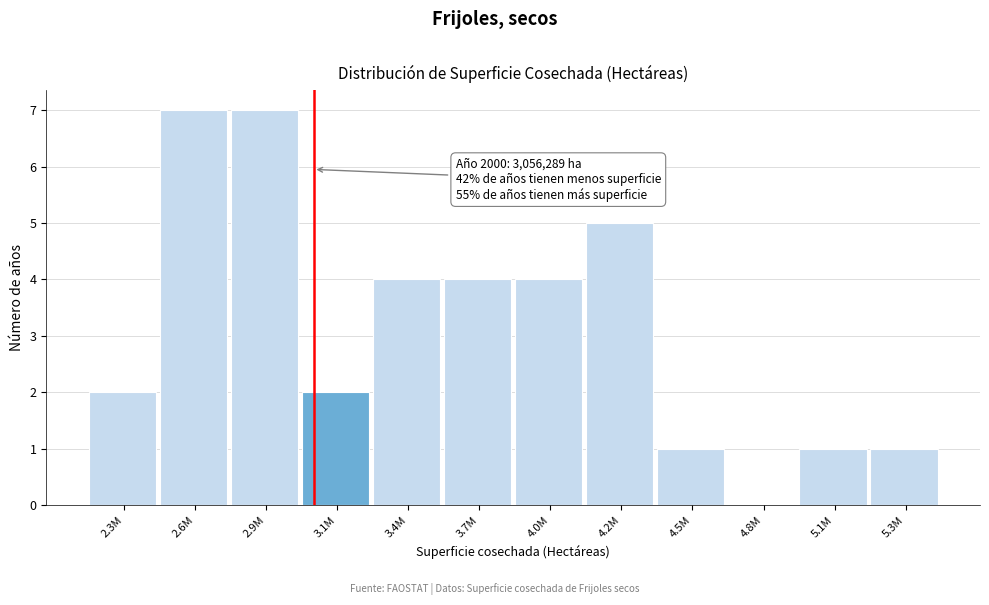

Reading left to right, extract all data points from this chart.

2.3M=2	2.6M=7	2.9M=7	3.1M=2	3.4M=4	3.7M=4	4.0M=4	4.2M=5	4.5M=1	4.8M=0	5.1M=1	5.3M=1